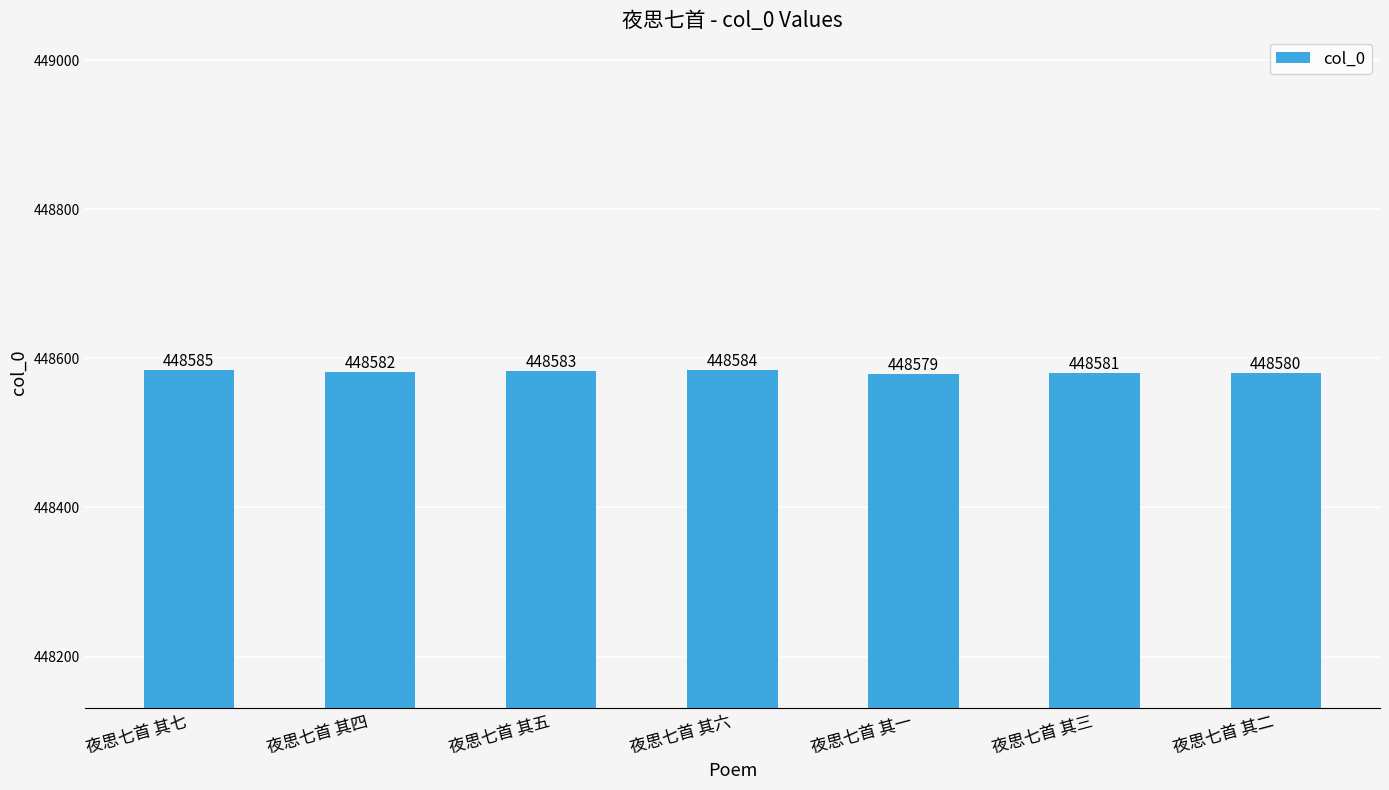

How many data points does each series have?

7